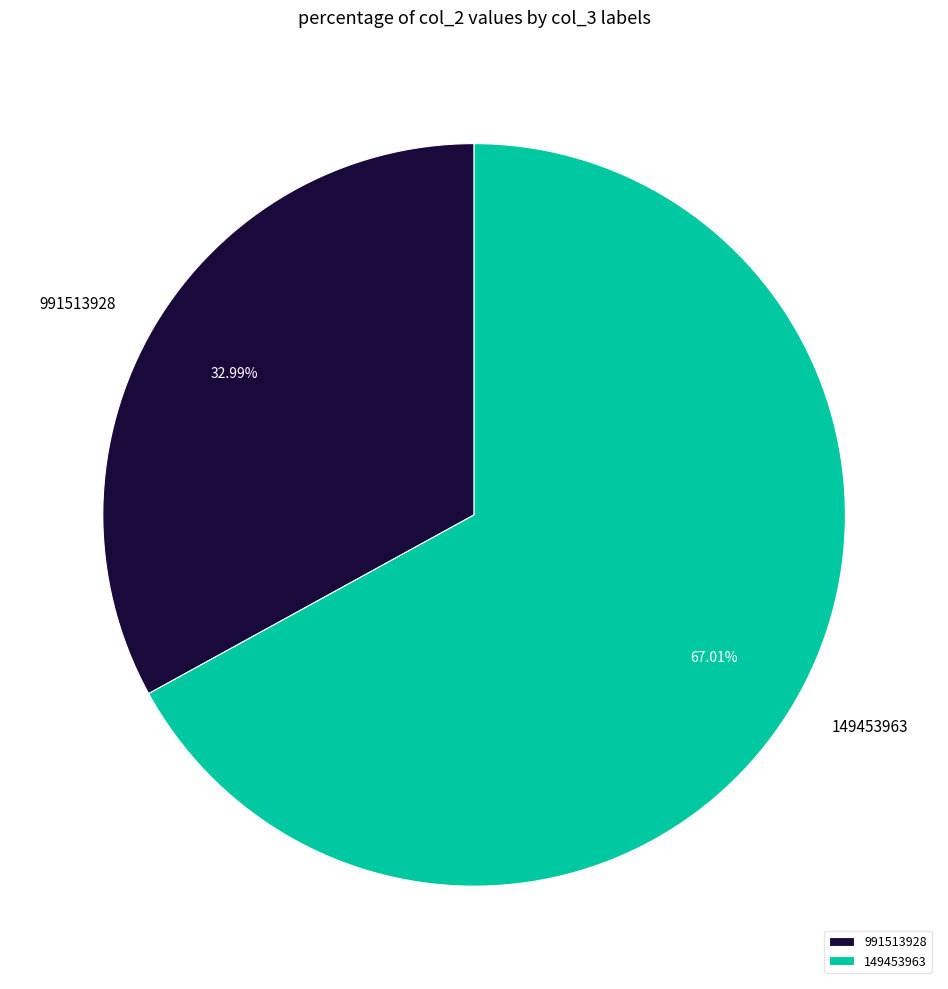

Which slice represents more than half of the pie?

149453963